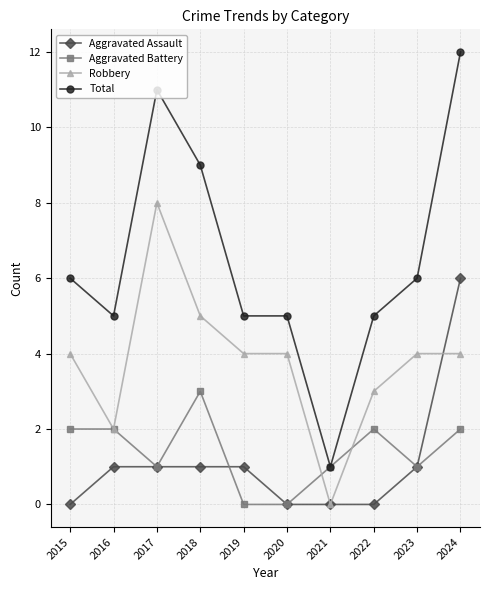

True or false: Aggravated Assault and Robbery cross at least once.

True